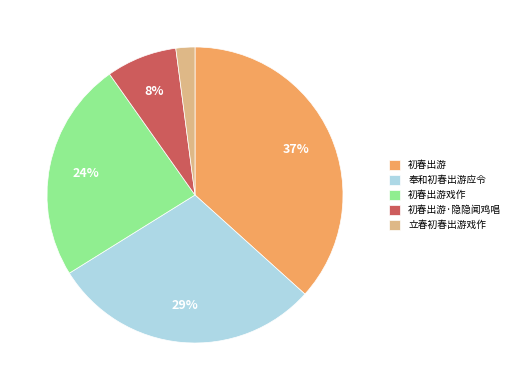

Combined, do 立春初春出游戏作 and 奉和初春出游应令 account for over 50%?

No